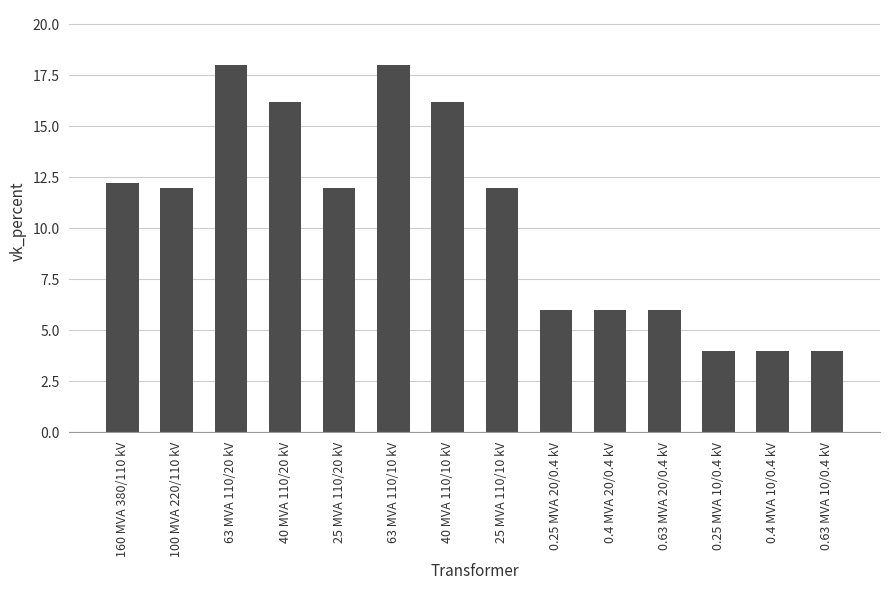

What is the ratio of the value at 0.25 MVA 20/0.4 kV to the value at 0.63 MVA 20/0.4 kV?

1.0